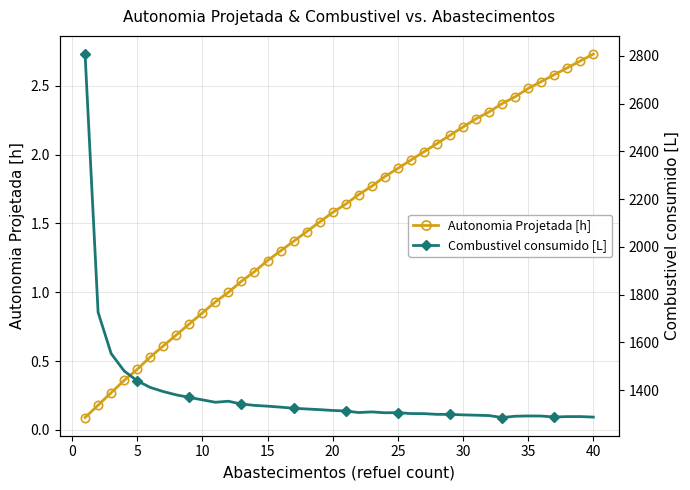

What are all the series names shown in the legend?

Autonomia Projetada [h], Combustivel consumido [L]